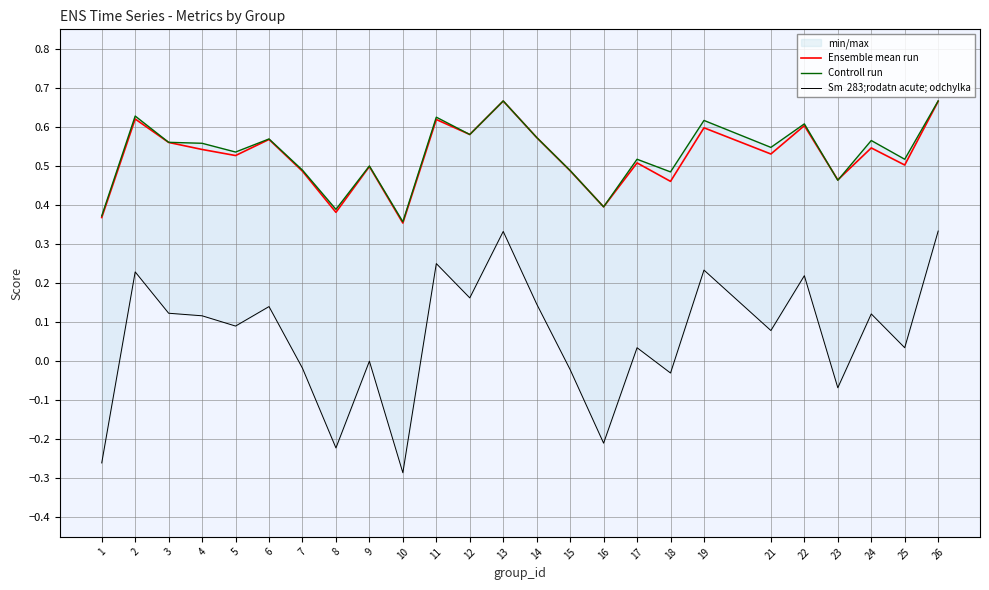

What is the difference between the Sm  283;rodatn acute; odchylka values at 15 and 2?

0.3